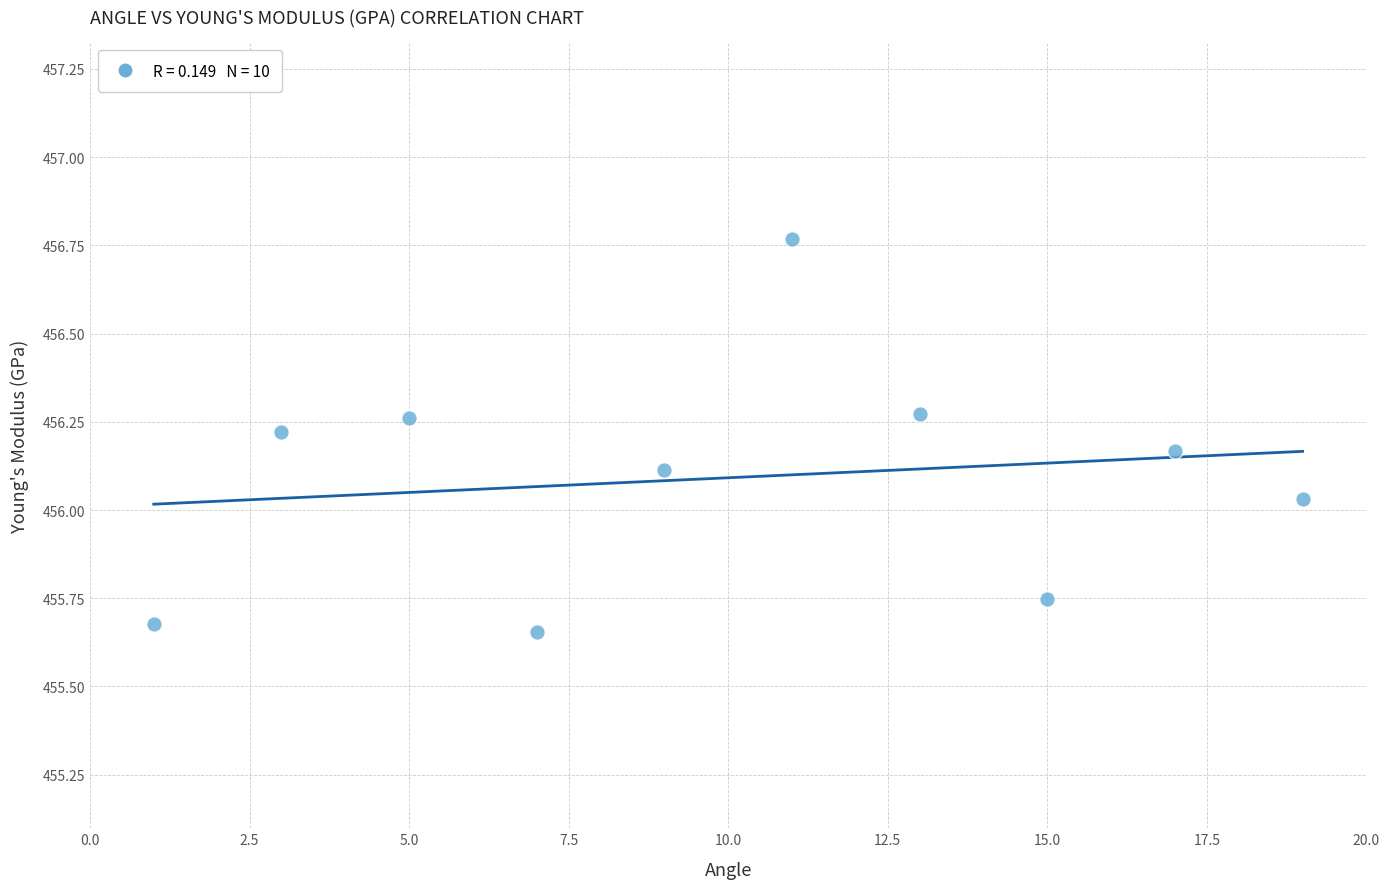

What is the range of Y values (max minus min)?

1.1